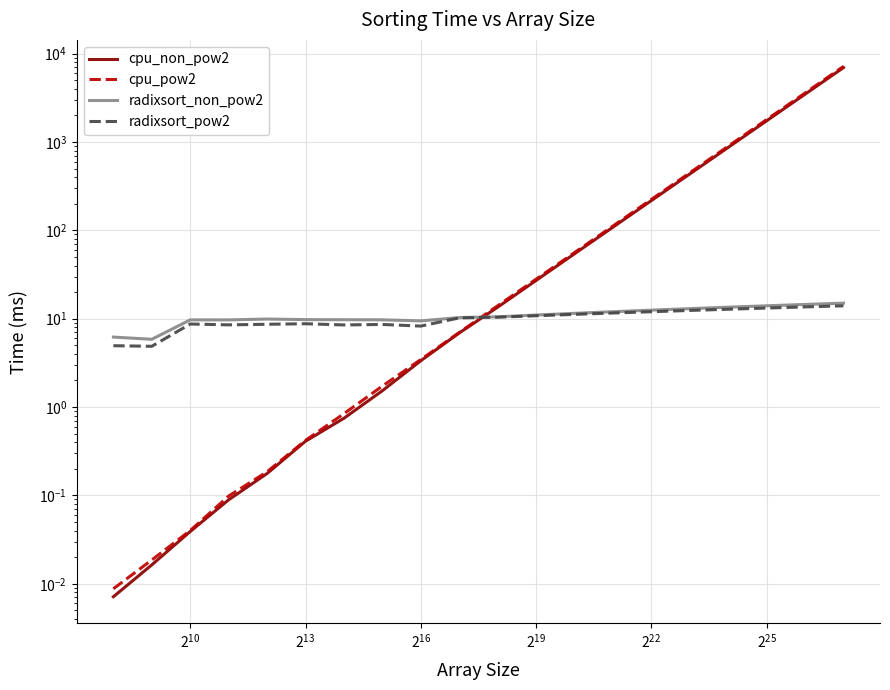

Is the value of radixsort_pow2 at 19 greater than the value of cpu_pow2 at $\mathdefault{2^{16}}$?

Yes